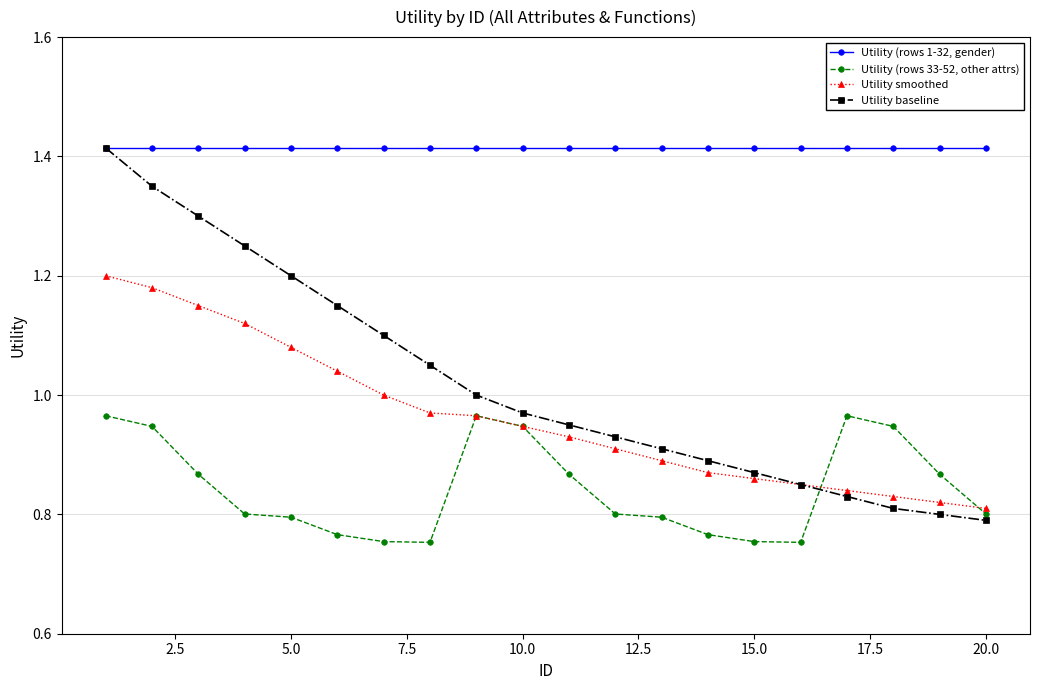

True or false: Utility (rows 33-52, other attrs) and Utility (rows 1-32, gender) intersect in this chart.

False